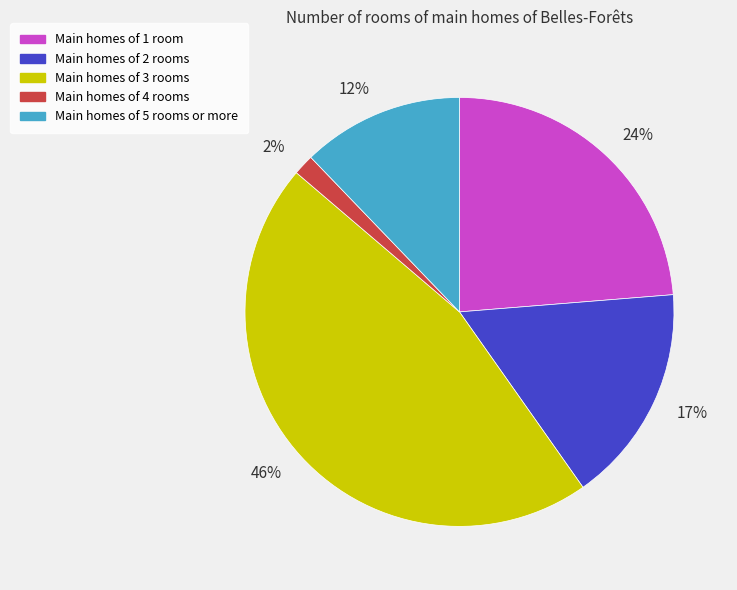

To the nearest percent, what percentage of the pie is Main homes of 4 rooms?

2%